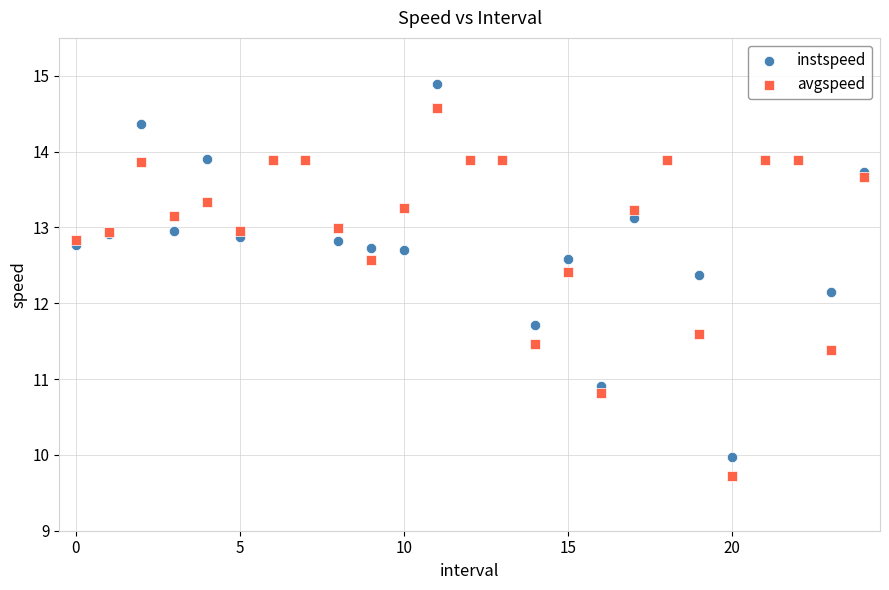

Which series contains the highest Y value?

instspeed